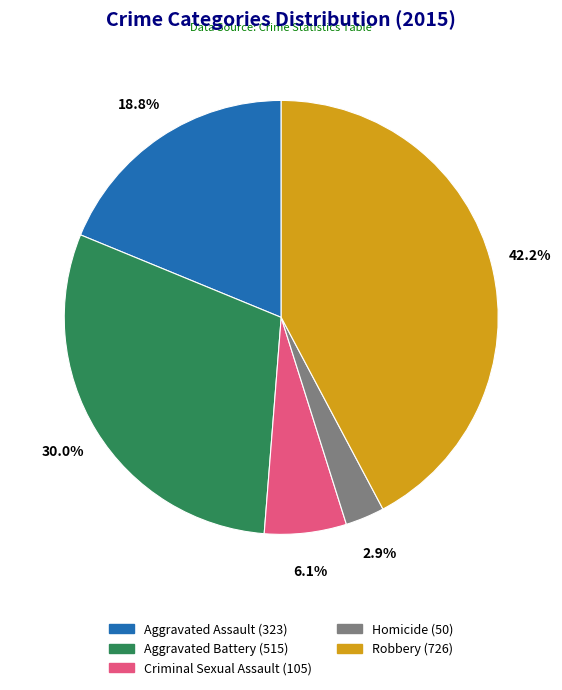

Approximately how many times larger is the value at Aggravated Battery compared to Homicide?

10.3